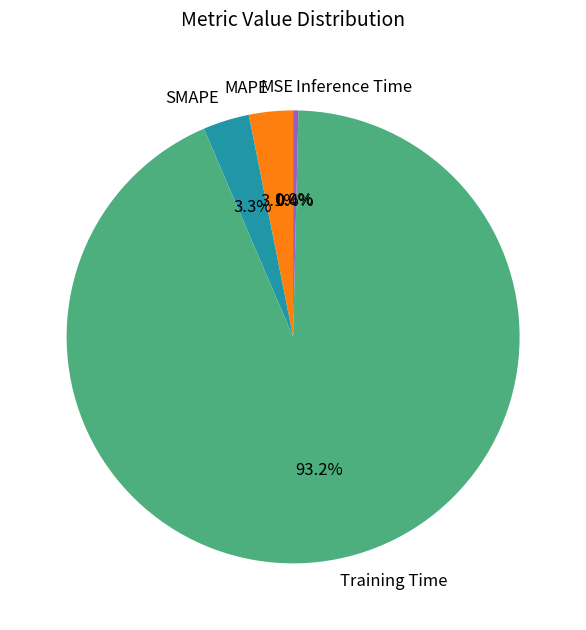

Combined, what portion of the pie is MAPE and Inference Time?

3.5%